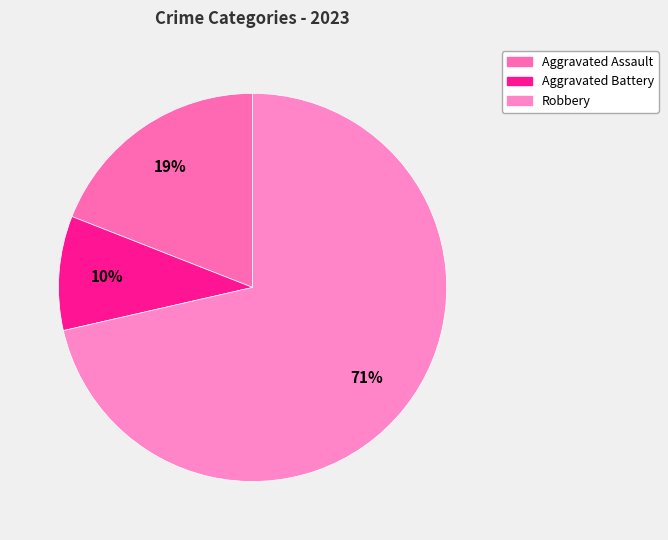

How many segments does this pie chart have?

3